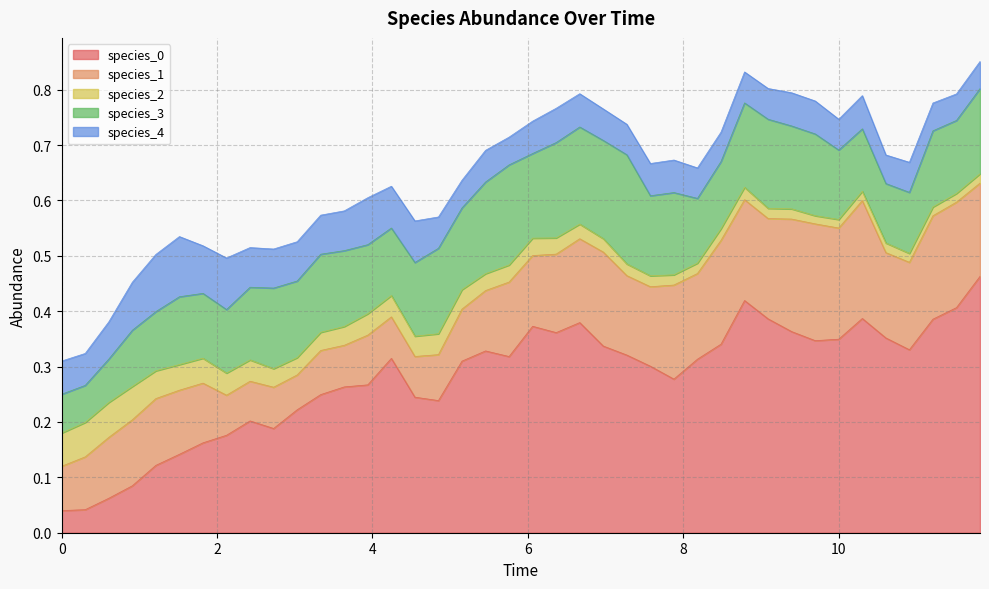

Where do species_2 and species_0 first cross each other?

2 and 3